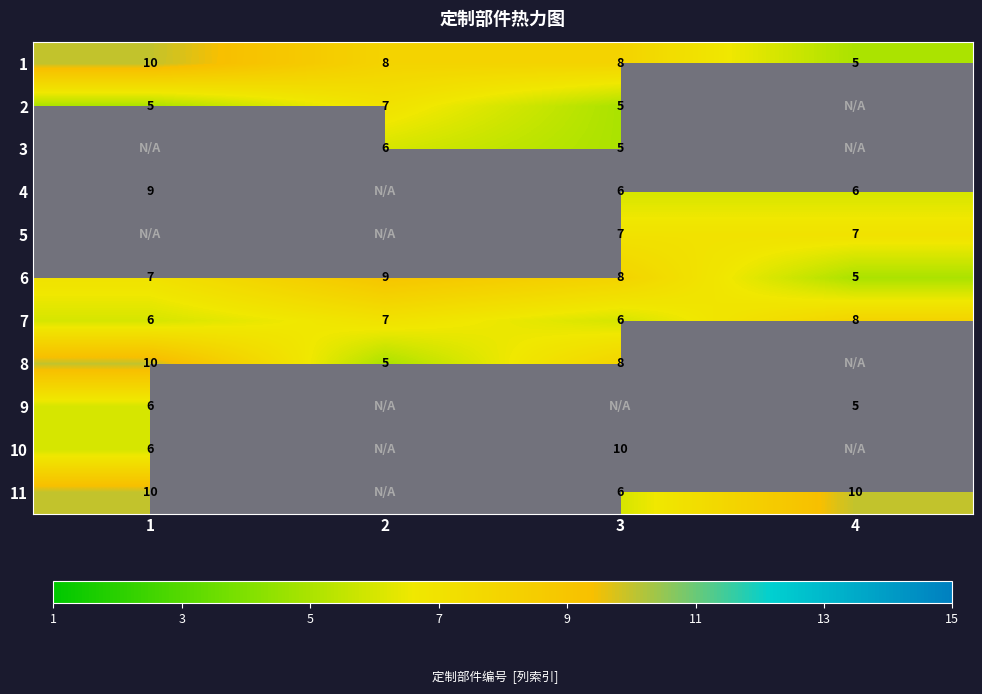

What is the difference between the 4 values at 3 and 1?

3